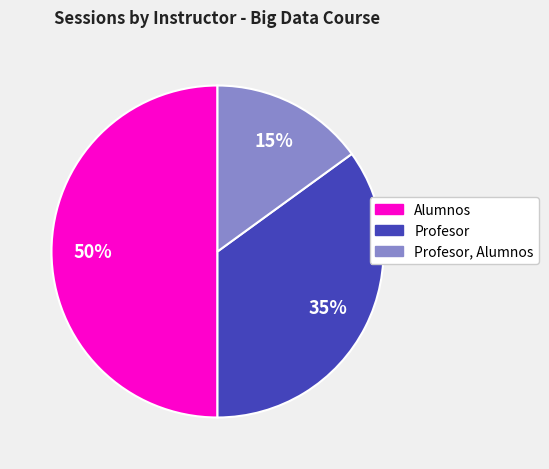

To the nearest percent, what is the average slice percentage?

33%